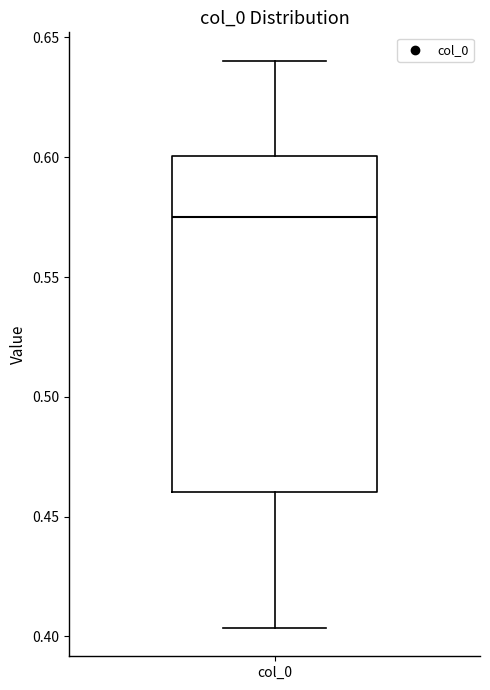

Where is the lower edge of the box for col_0 on the y-axis? The values are not printed on the chart, so give them approximately, as read against the axis.

0.460